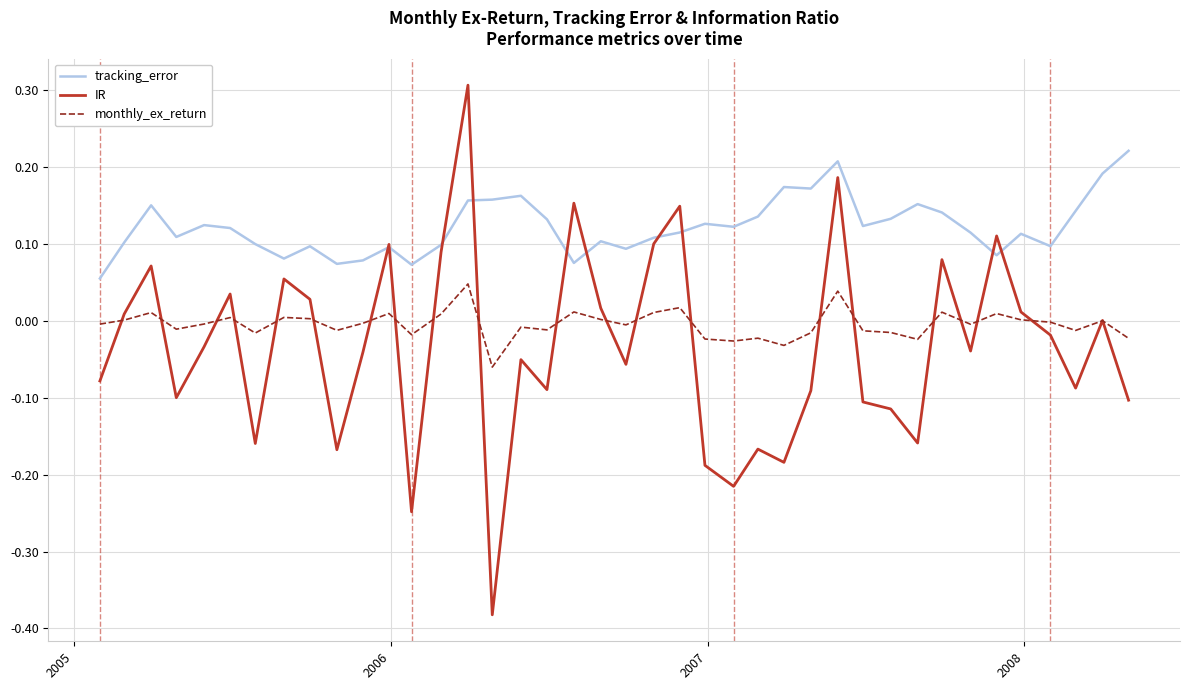

At how many categories does at least one series exceed 0?

40